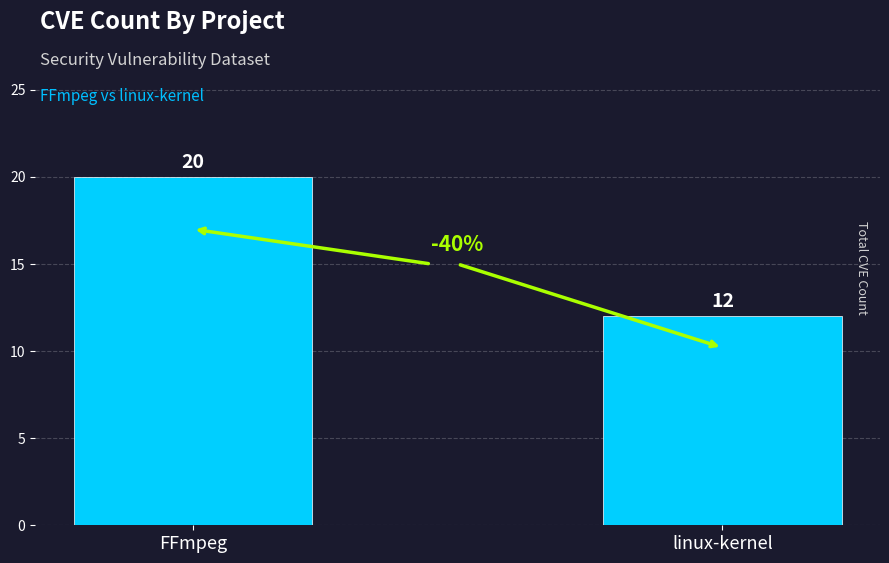

The value at linux-kernel is 5. True or false?

False